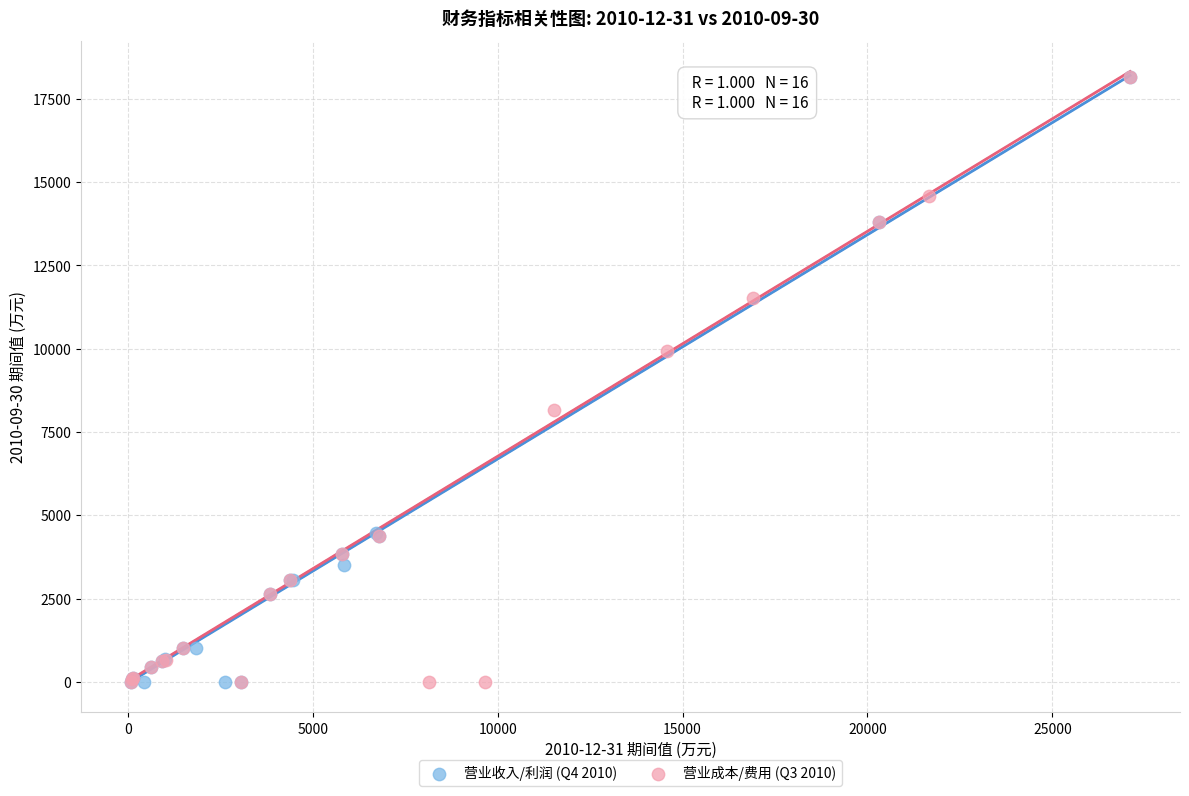

What are all the series names shown in the legend?

营业收入/利润 (Q4 2010), 营业成本/费用 (Q3 2010)